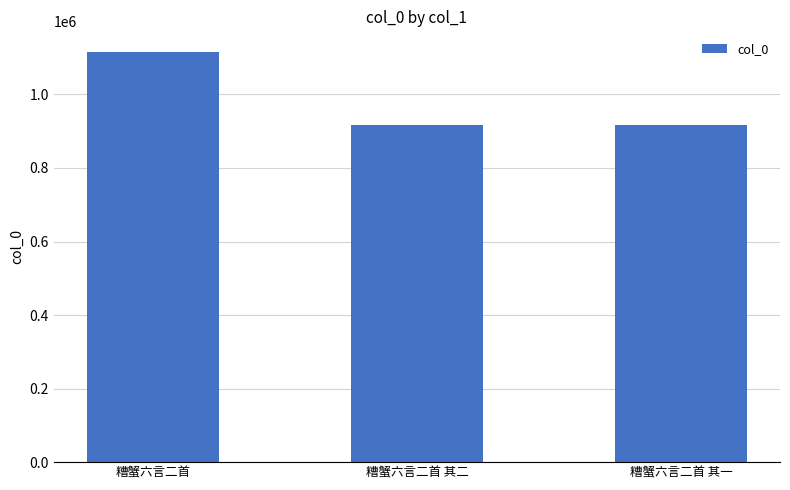

What is the minimum value shown in the chart?

915991